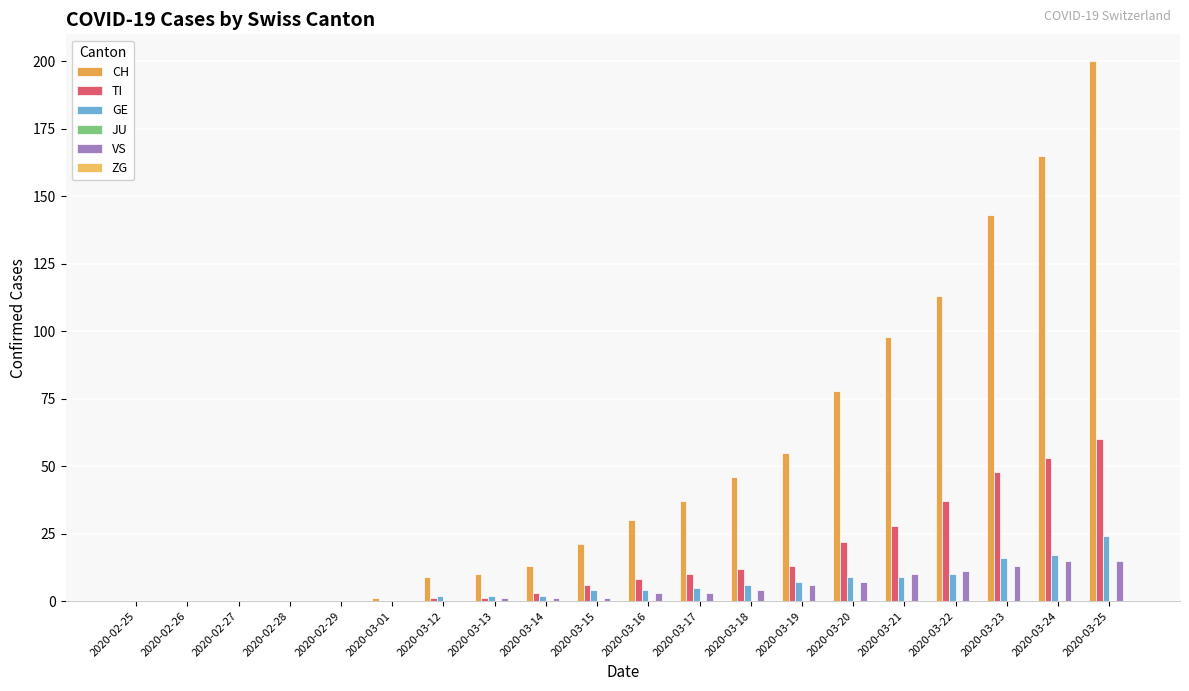

Which label corresponds to the largest value in the chart?

2020-03-25